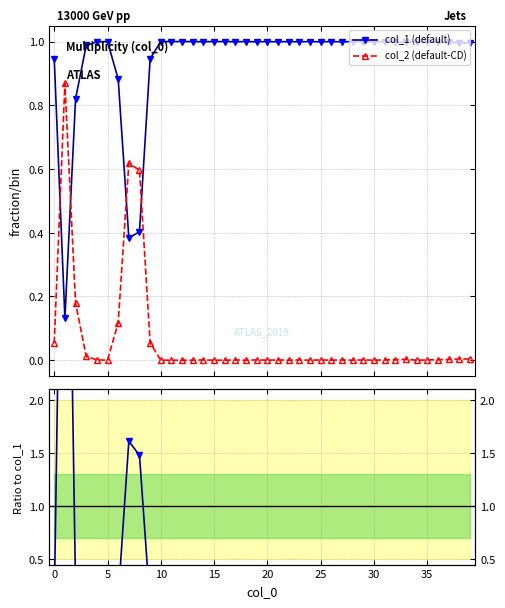

True or false: col_1 (default) and col_2 (default-CD) intersect in this chart.

True